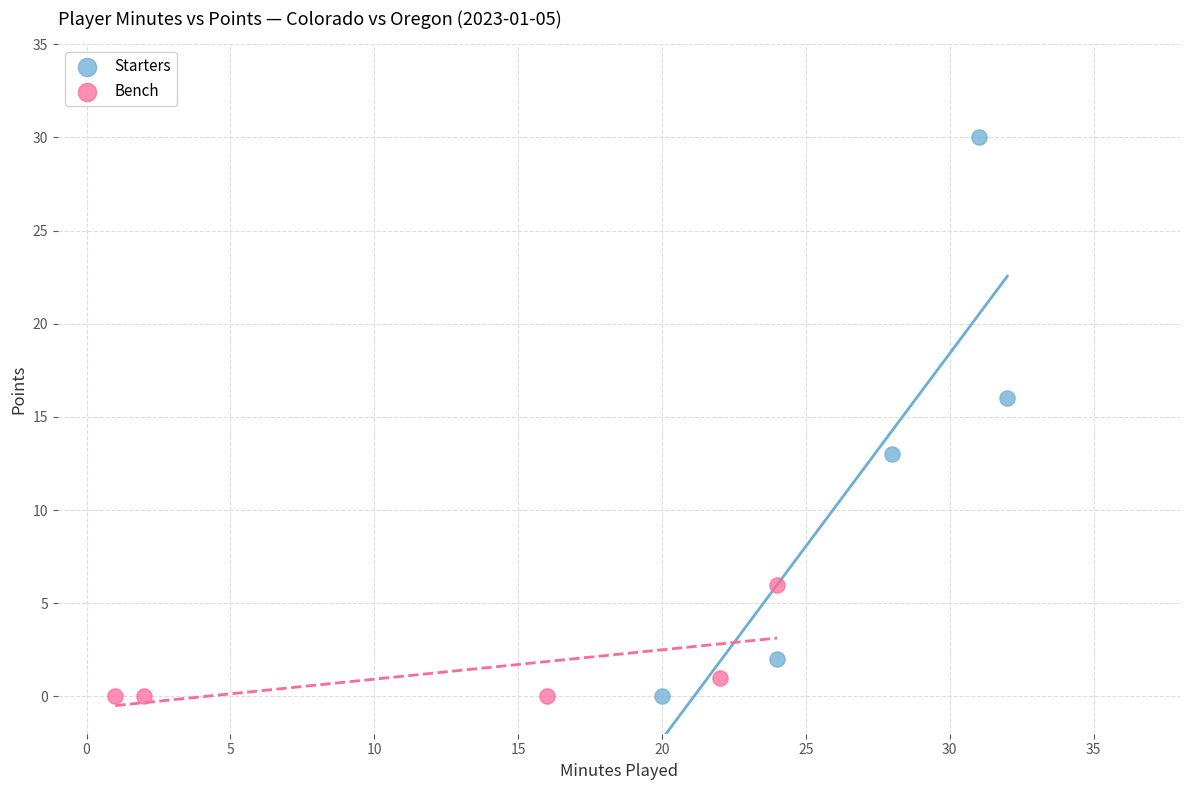

Which series reaches the maximum Y coordinate?

Starters